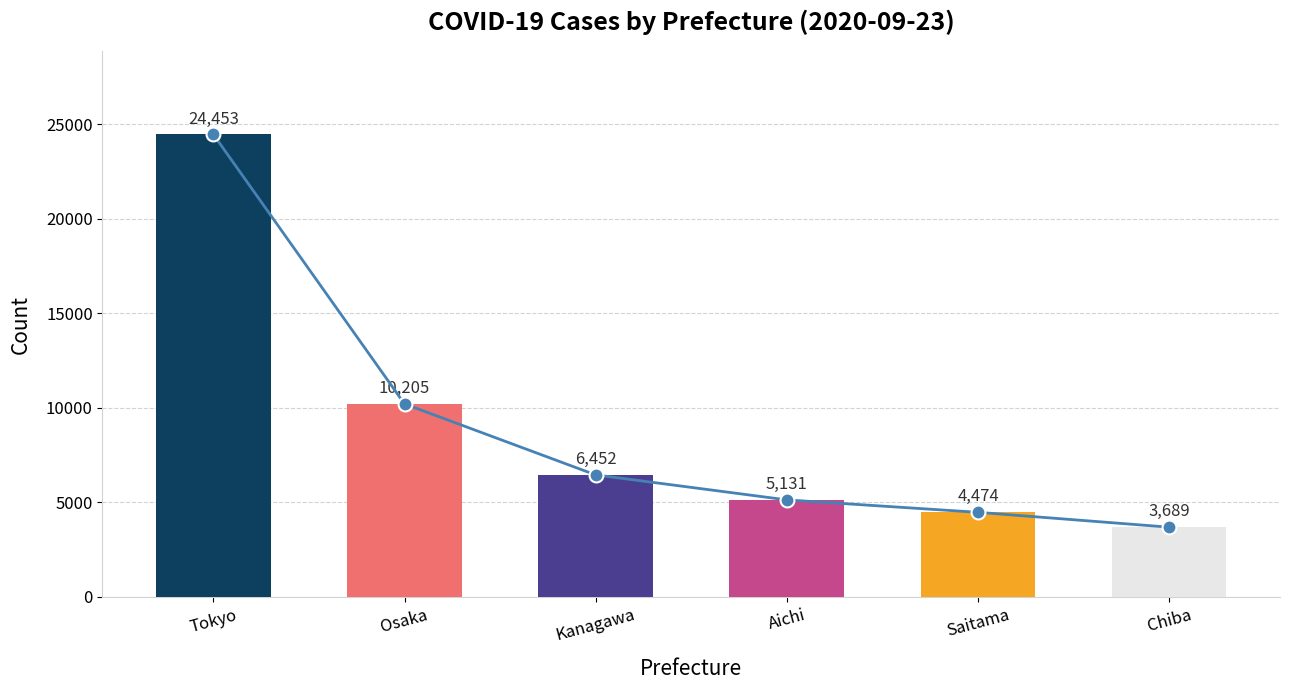

What is the label of the 1st bar from the right?

Chiba